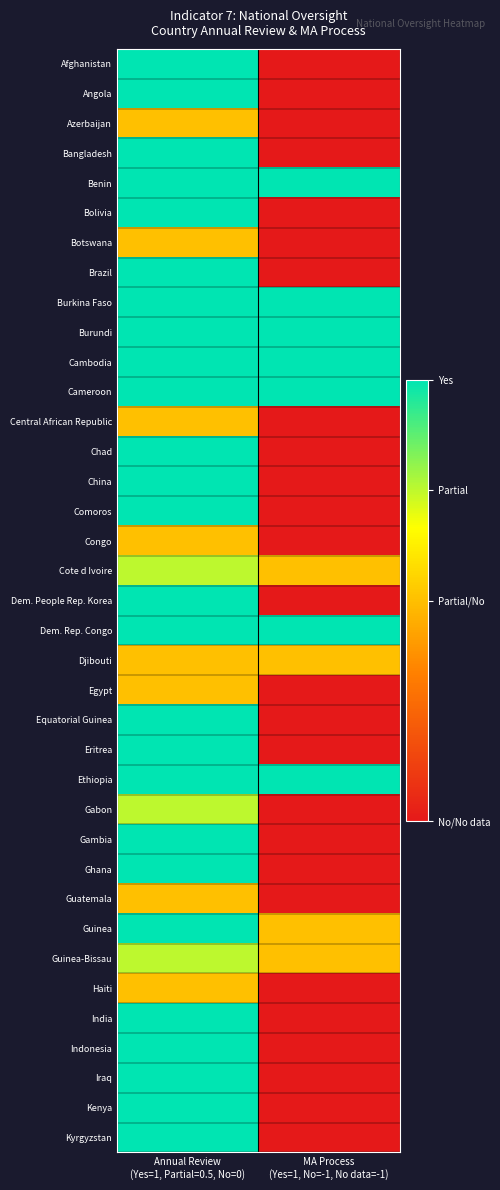

Reading left to right, list all the values displayed in this chart.

Afghanistan: Annual Review
(Yes=1, Partial=0.5, No=0)=1.0	MA Process
(Yes=1, No=-1, No data=-1)=-1.0
Angola: Annual Review
(Yes=1, Partial=0.5, No=0)=1.0	MA Process
(Yes=1, No=-1, No data=-1)=-1.0
Azerbaijan: Annual Review
(Yes=1, Partial=0.5, No=0)=0.0	MA Process
(Yes=1, No=-1, No data=-1)=-1.0
Bangladesh: Annual Review
(Yes=1, Partial=0.5, No=0)=1.0	MA Process
(Yes=1, No=-1, No data=-1)=-1.0
Benin: Annual Review
(Yes=1, Partial=0.5, No=0)=1.0	MA Process
(Yes=1, No=-1, No data=-1)=1.0
Bolivia: Annual Review
(Yes=1, Partial=0.5, No=0)=1.0	MA Process
(Yes=1, No=-1, No data=-1)=-1.0
Botswana: Annual Review
(Yes=1, Partial=0.5, No=0)=0.0	MA Process
(Yes=1, No=-1, No data=-1)=-1.0
Brazil: Annual Review
(Yes=1, Partial=0.5, No=0)=1.0	MA Process
(Yes=1, No=-1, No data=-1)=-1.0
Burkina Faso: Annual Review
(Yes=1, Partial=0.5, No=0)=1.0	MA Process
(Yes=1, No=-1, No data=-1)=1.0
Burundi: Annual Review
(Yes=1, Partial=0.5, No=0)=1.0	MA Process
(Yes=1, No=-1, No data=-1)=1.0
Cambodia: Annual Review
(Yes=1, Partial=0.5, No=0)=1.0	MA Process
(Yes=1, No=-1, No data=-1)=1.0
Cameroon: Annual Review
(Yes=1, Partial=0.5, No=0)=1.0	MA Process
(Yes=1, No=-1, No data=-1)=1.0
Central African Republic: Annual Review
(Yes=1, Partial=0.5, No=0)=0.0	MA Process
(Yes=1, No=-1, No data=-1)=-1.0
Chad: Annual Review
(Yes=1, Partial=0.5, No=0)=1.0	MA Process
(Yes=1, No=-1, No data=-1)=-1.0
China: Annual Review
(Yes=1, Partial=0.5, No=0)=1.0	MA Process
(Yes=1, No=-1, No data=-1)=-1.0
Comoros: Annual Review
(Yes=1, Partial=0.5, No=0)=1.0	MA Process
(Yes=1, No=-1, No data=-1)=-1.0
Congo: Annual Review
(Yes=1, Partial=0.5, No=0)=0.0	MA Process
(Yes=1, No=-1, No data=-1)=-1.0
Cote d Ivoire: Annual Review
(Yes=1, Partial=0.5, No=0)=0.5	MA Process
(Yes=1, No=-1, No data=-1)=0.0
Dem. People Rep. Korea: Annual Review
(Yes=1, Partial=0.5, No=0)=1.0	MA Process
(Yes=1, No=-1, No data=-1)=-1.0
Dem. Rep. Congo: Annual Review
(Yes=1, Partial=0.5, No=0)=1.0	MA Process
(Yes=1, No=-1, No data=-1)=1.0
Djibouti: Annual Review
(Yes=1, Partial=0.5, No=0)=0.0	MA Process
(Yes=1, No=-1, No data=-1)=0.0
Egypt: Annual Review
(Yes=1, Partial=0.5, No=0)=0.0	MA Process
(Yes=1, No=-1, No data=-1)=-1.0
Equatorial Guinea: Annual Review
(Yes=1, Partial=0.5, No=0)=1.0	MA Process
(Yes=1, No=-1, No data=-1)=-1.0
Eritrea: Annual Review
(Yes=1, Partial=0.5, No=0)=1.0	MA Process
(Yes=1, No=-1, No data=-1)=-1.0
Ethiopia: Annual Review
(Yes=1, Partial=0.5, No=0)=1.0	MA Process
(Yes=1, No=-1, No data=-1)=1.0
Gabon: Annual Review
(Yes=1, Partial=0.5, No=0)=0.5	MA Process
(Yes=1, No=-1, No data=-1)=-1.0
Gambia: Annual Review
(Yes=1, Partial=0.5, No=0)=1.0	MA Process
(Yes=1, No=-1, No data=-1)=-1.0
Ghana: Annual Review
(Yes=1, Partial=0.5, No=0)=1.0	MA Process
(Yes=1, No=-1, No data=-1)=-1.0
Guatemala: Annual Review
(Yes=1, Partial=0.5, No=0)=0.0	MA Process
(Yes=1, No=-1, No data=-1)=-1.0
Guinea: Annual Review
(Yes=1, Partial=0.5, No=0)=1.0	MA Process
(Yes=1, No=-1, No data=-1)=0.0
Guinea-Bissau: Annual Review
(Yes=1, Partial=0.5, No=0)=0.5	MA Process
(Yes=1, No=-1, No data=-1)=0.0
Haiti: Annual Review
(Yes=1, Partial=0.5, No=0)=0.0	MA Process
(Yes=1, No=-1, No data=-1)=-1.0
India: Annual Review
(Yes=1, Partial=0.5, No=0)=1.0	MA Process
(Yes=1, No=-1, No data=-1)=-1.0
Indonesia: Annual Review
(Yes=1, Partial=0.5, No=0)=1.0	MA Process
(Yes=1, No=-1, No data=-1)=-1.0
Iraq: Annual Review
(Yes=1, Partial=0.5, No=0)=1.0	MA Process
(Yes=1, No=-1, No data=-1)=-1.0
Kenya: Annual Review
(Yes=1, Partial=0.5, No=0)=1.0	MA Process
(Yes=1, No=-1, No data=-1)=-1.0
Kyrgyzstan: Annual Review
(Yes=1, Partial=0.5, No=0)=1.0	MA Process
(Yes=1, No=-1, No data=-1)=-1.0